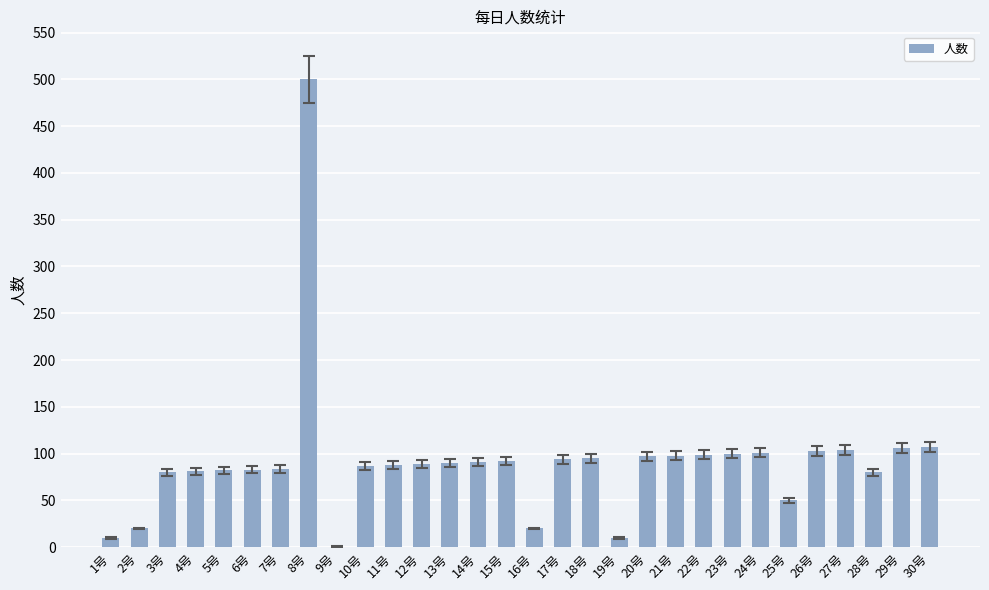

True or false: the data shows 34 at 28号.

False